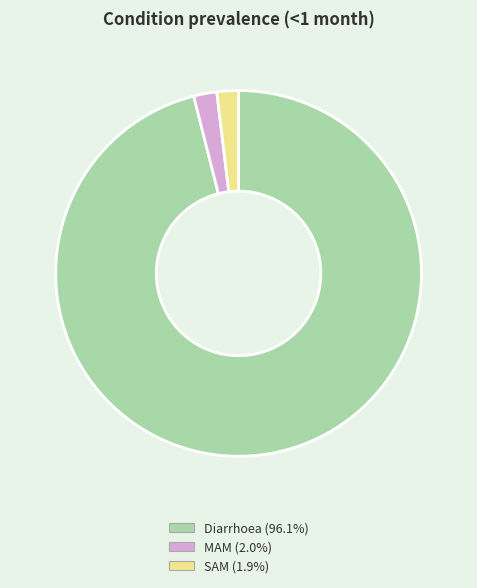

Count the number of slices in the pie.

3